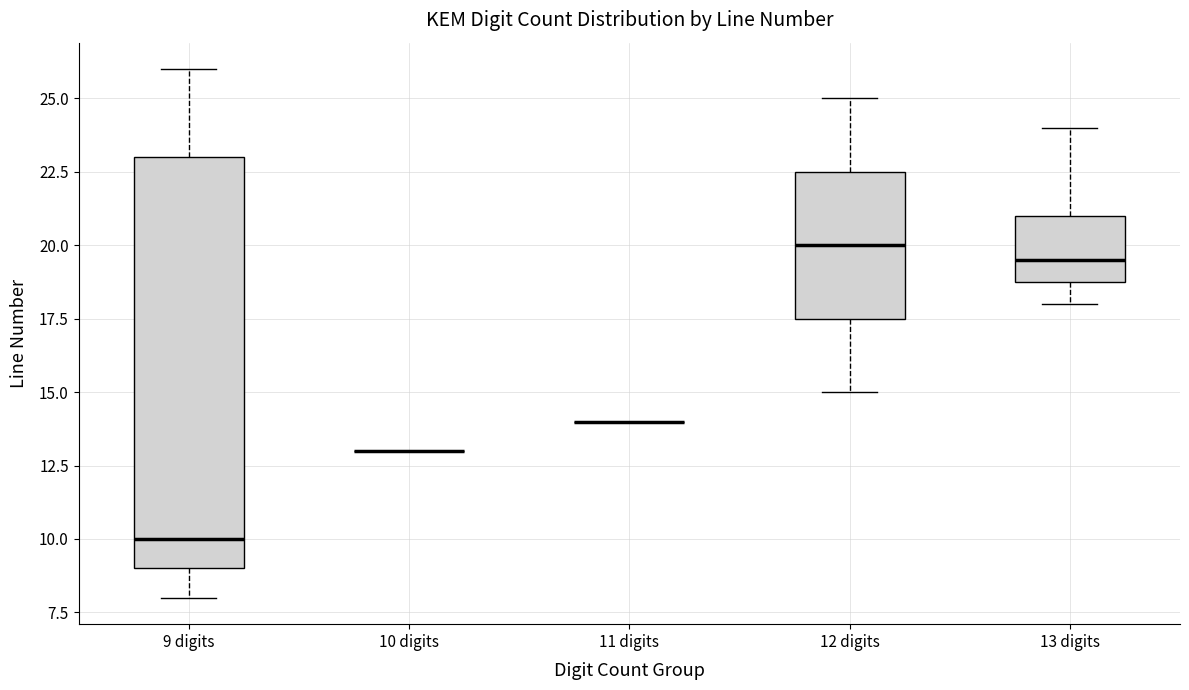

Where does the median line of the box for 13 digits sit on the y-axis? The values are not printed on the chart, so give them approximately, as read against the axis.

19.5